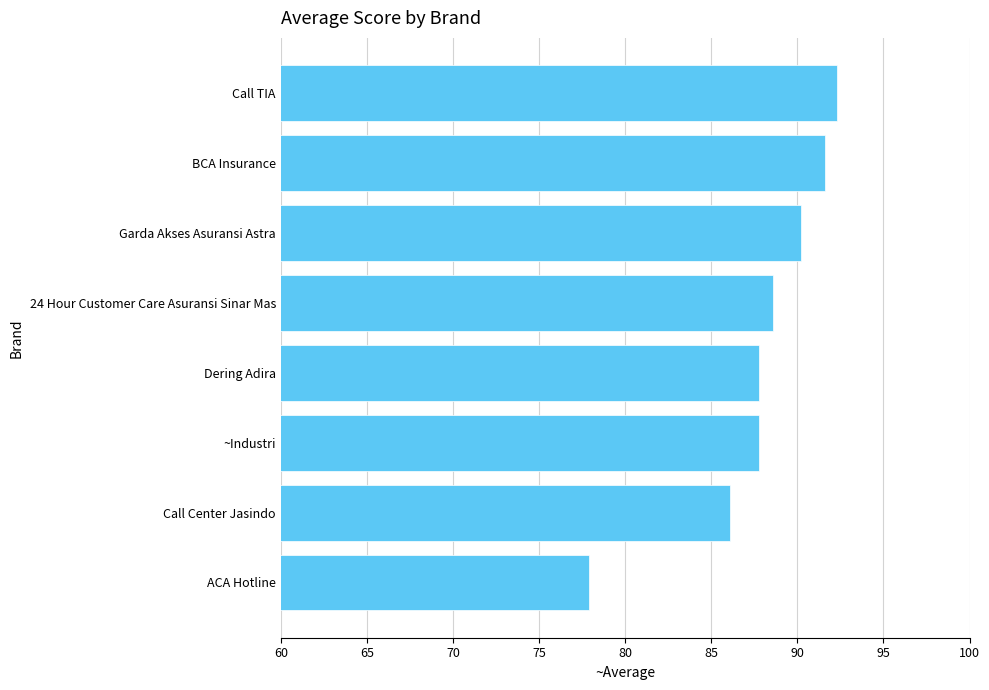

What is the change in value from ACA Hotline to Garda Akses Asuransi Astra?

+12.3